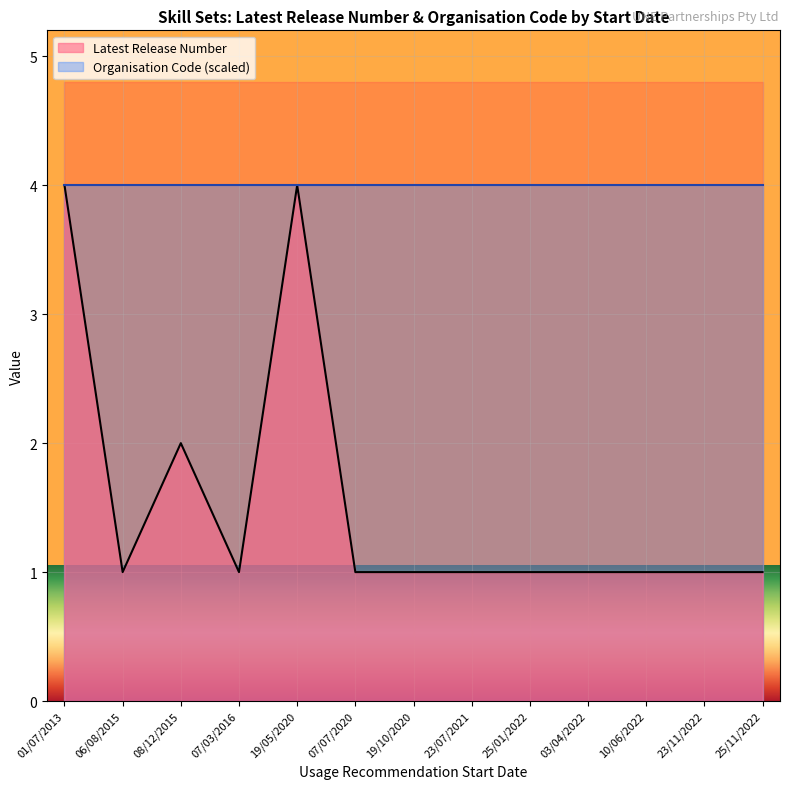

True or false: Organisation Code (scaled line) and Latest Release Number (line) intersect in this chart.

False